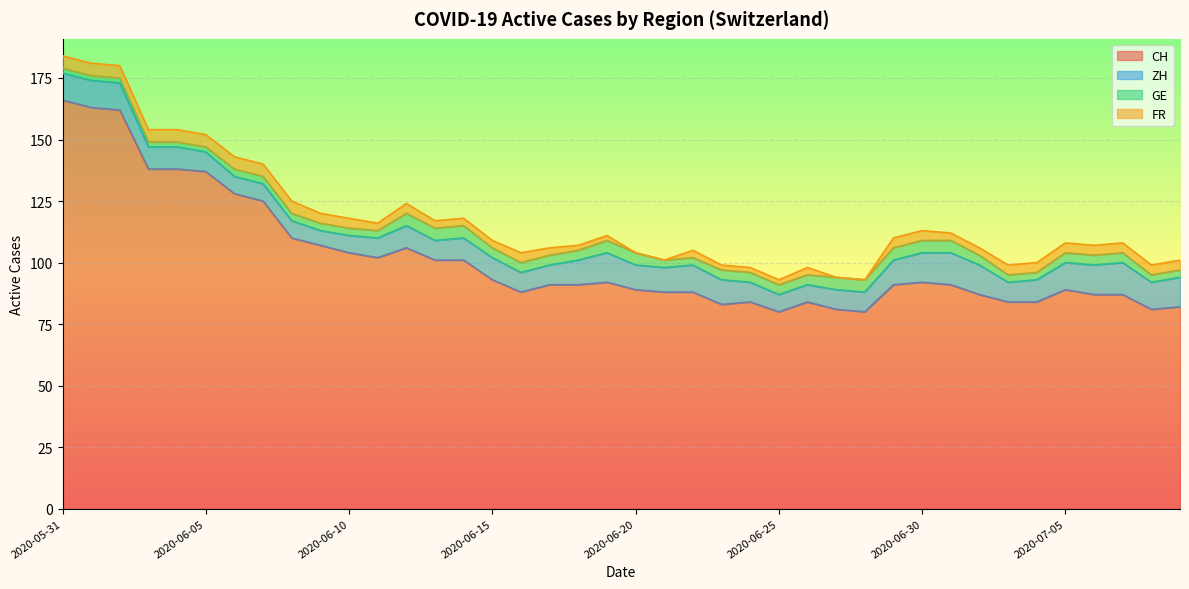

True or false: GE and CH intersect in this chart.

False